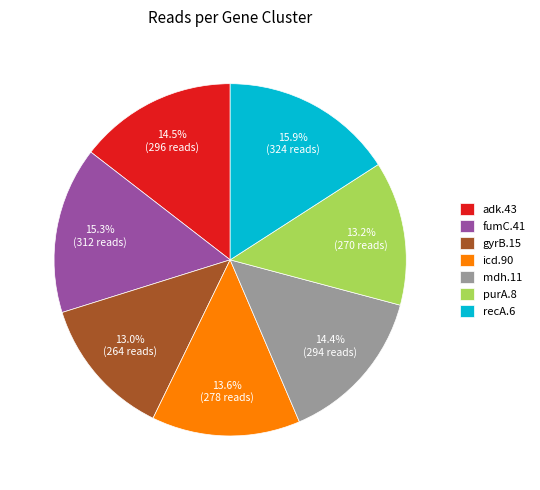

What percentage is the mdh.11 slice, to the nearest percent?

14%